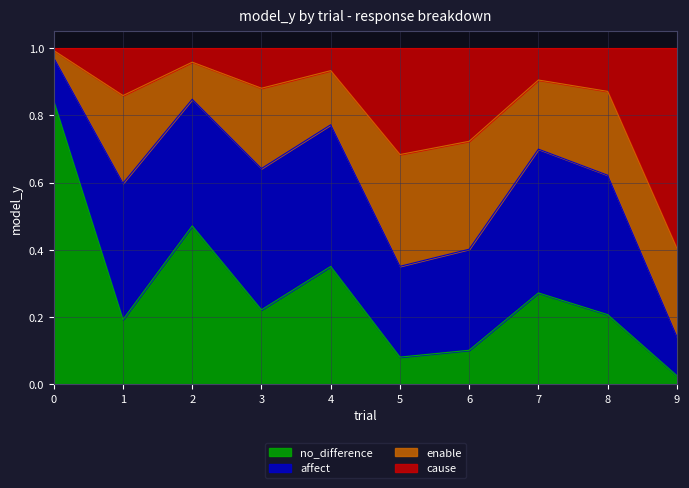

What is the average value of the no_difference series?

0.3